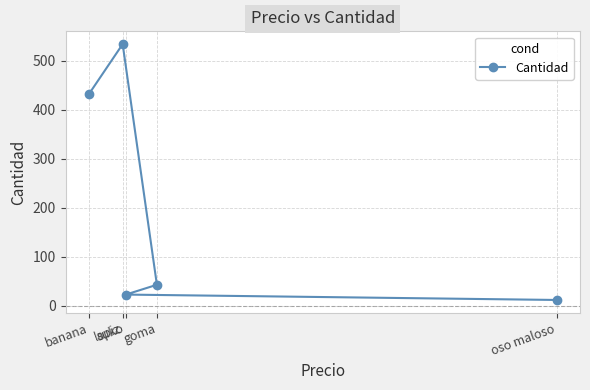

Reading left to right, transcribe all the data shown in this chart.

banana=432	lapiz=534	suko=23	goma=43	oso maloso=12